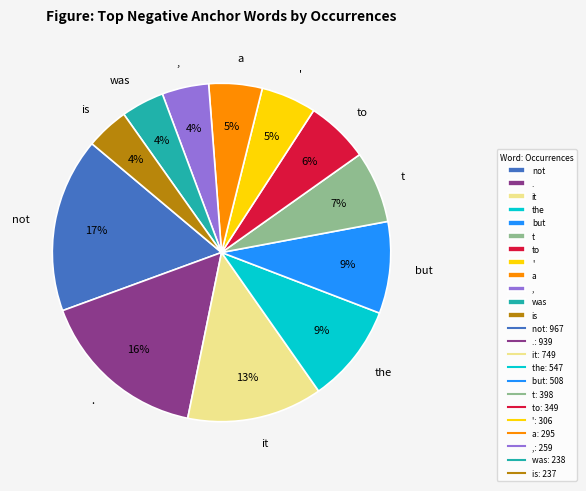

To the nearest percent, what is the difference between the largest and smallest slice percentages?

13%